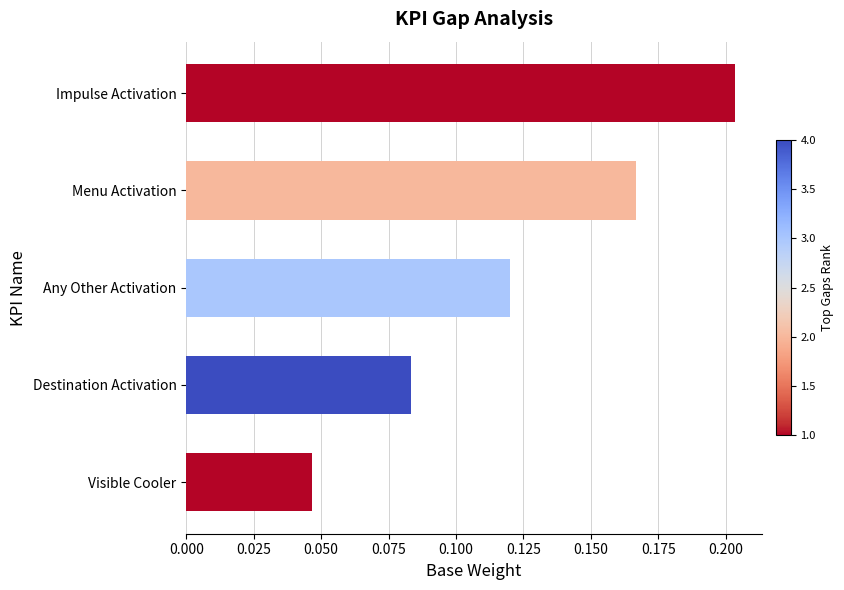

What is the change in value from Visible Cooler to Impulse Activation?

+0.2